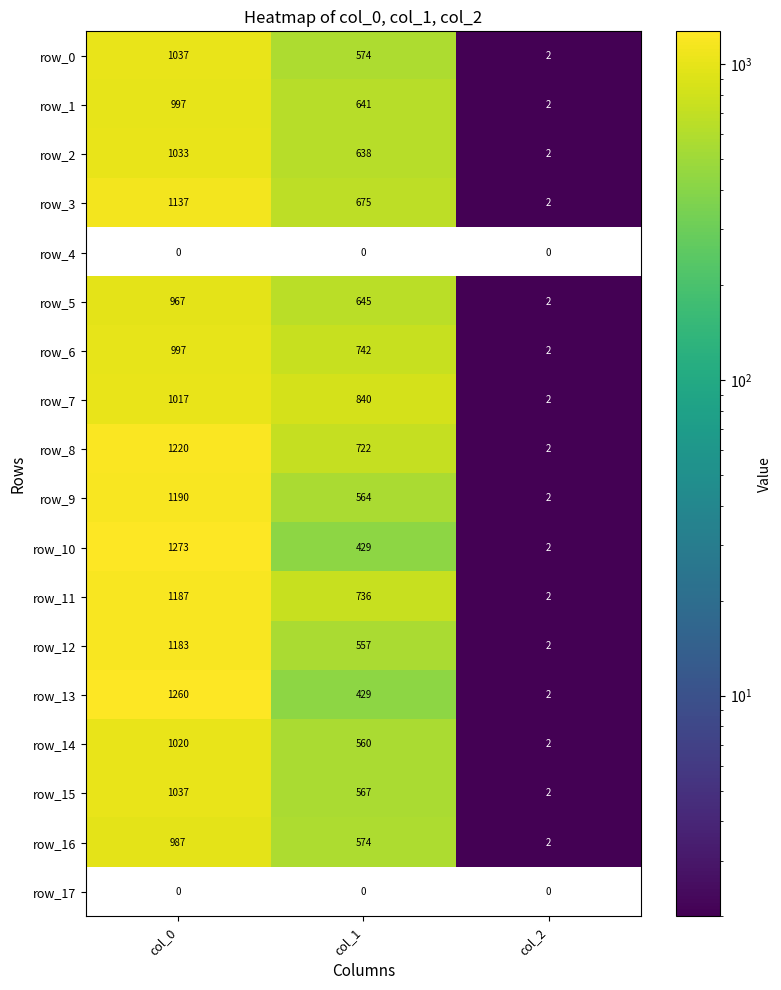

How many values in the row_10 series are below 429?

1